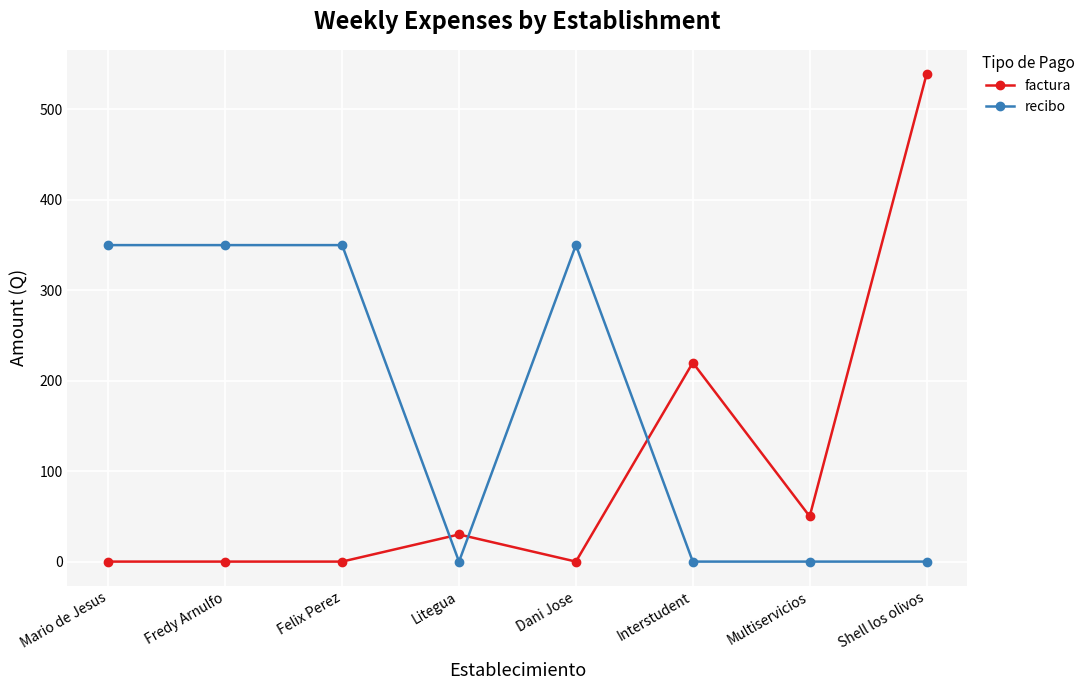

What value does the factura series have at Shell los olivos?

539